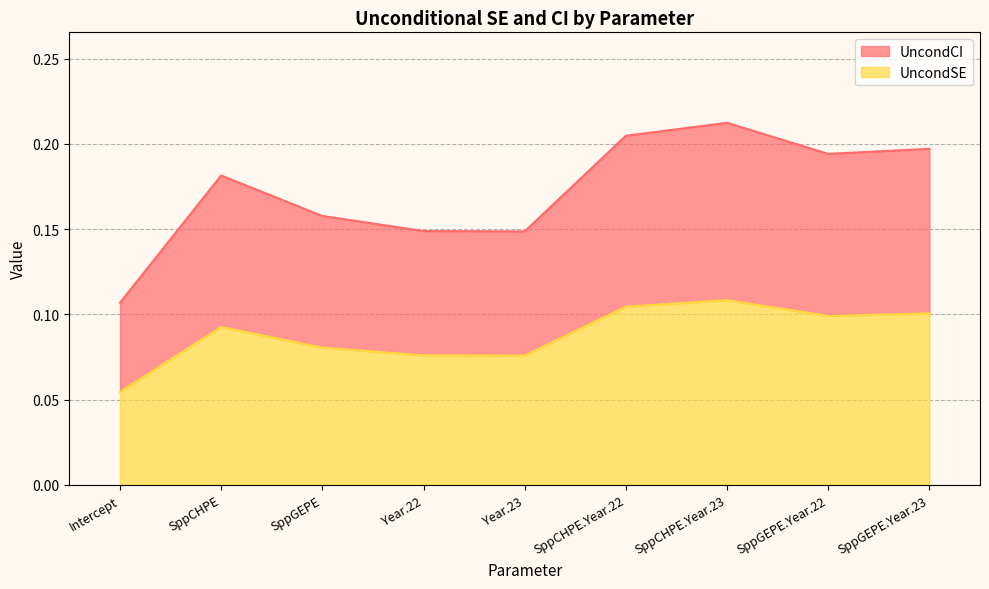

Which has a higher value, SppGEPE or SppGEPE.Year.23?

SppGEPE.Year.23